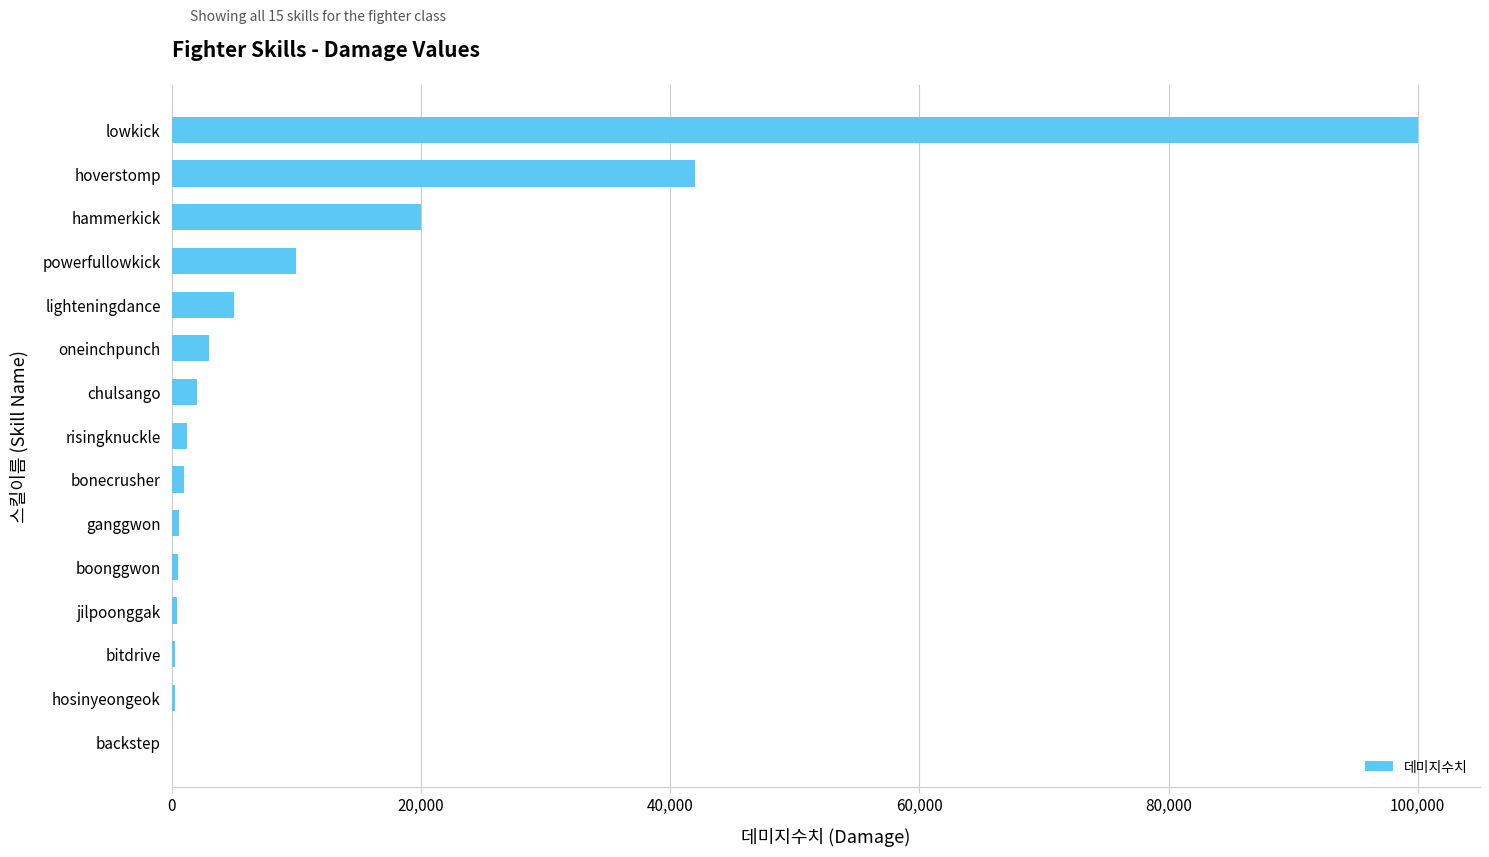

Where is the data nearest to the value 50000?

hoverstomp